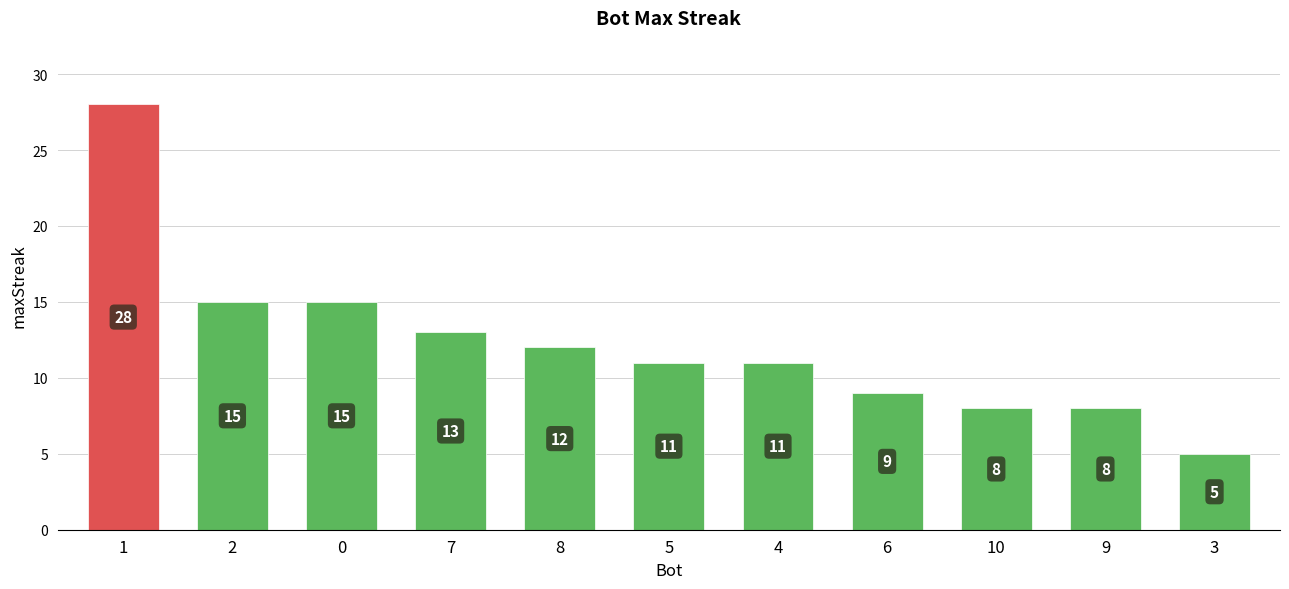

Are the bars grouped side by side (vs. stacked)?

No